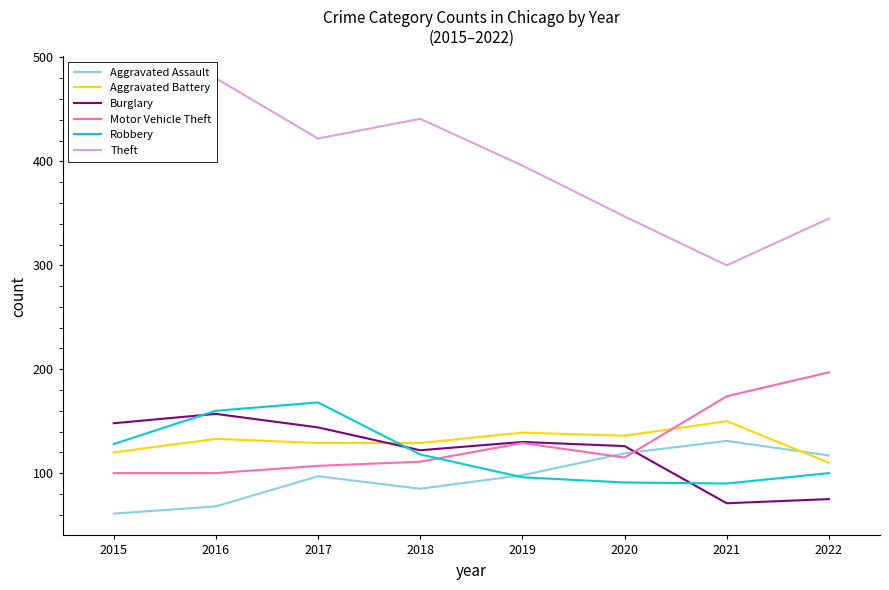

What is the difference between the maximum and second lowest values in the Theft series?

135